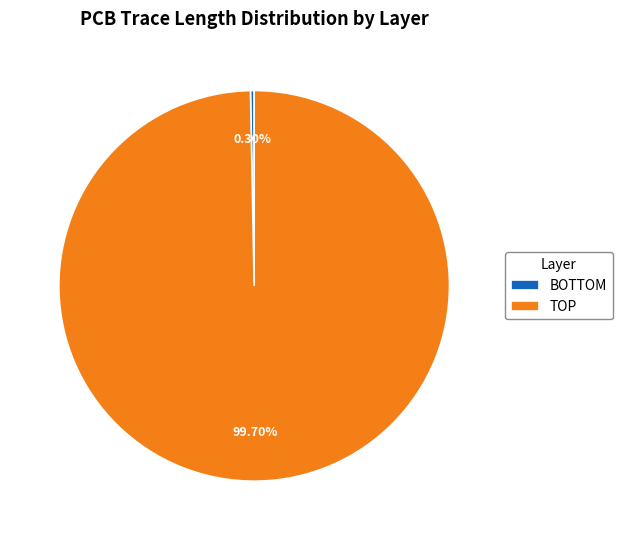

To the nearest percent, what is the difference between the largest and smallest slice percentages?

99%